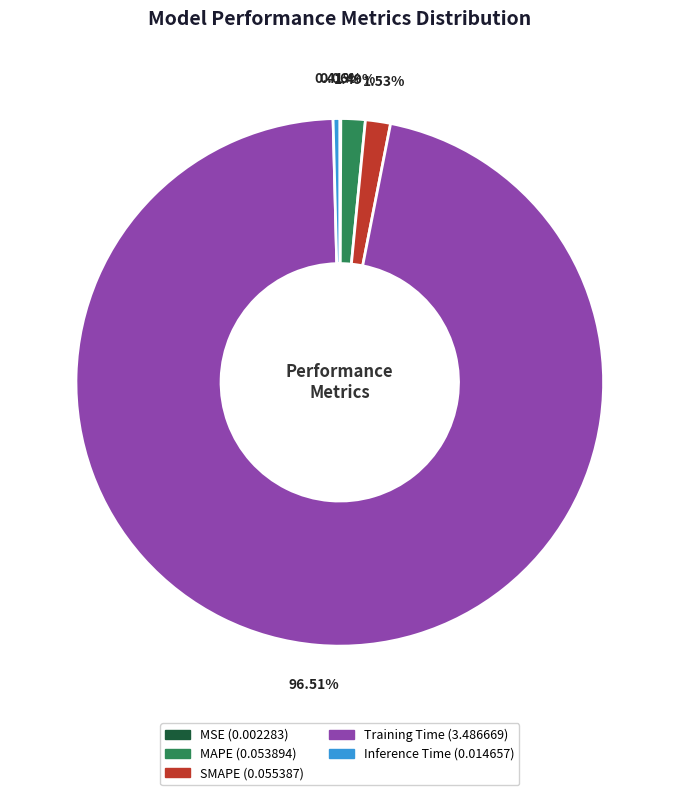

What portion of the pie excludes Training Time?

3.5%